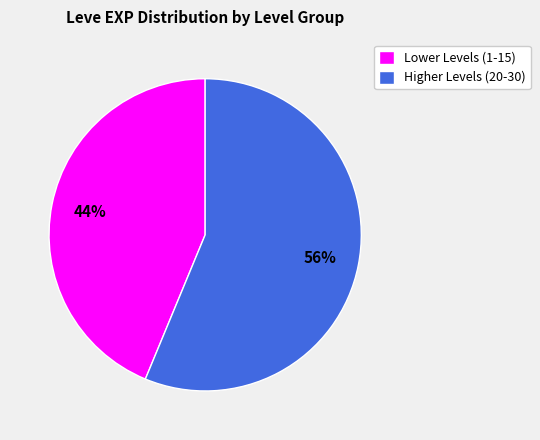

Which has a higher value, Lower Levels (1-15) or Higher Levels (20-30)?

Higher Levels (20-30)